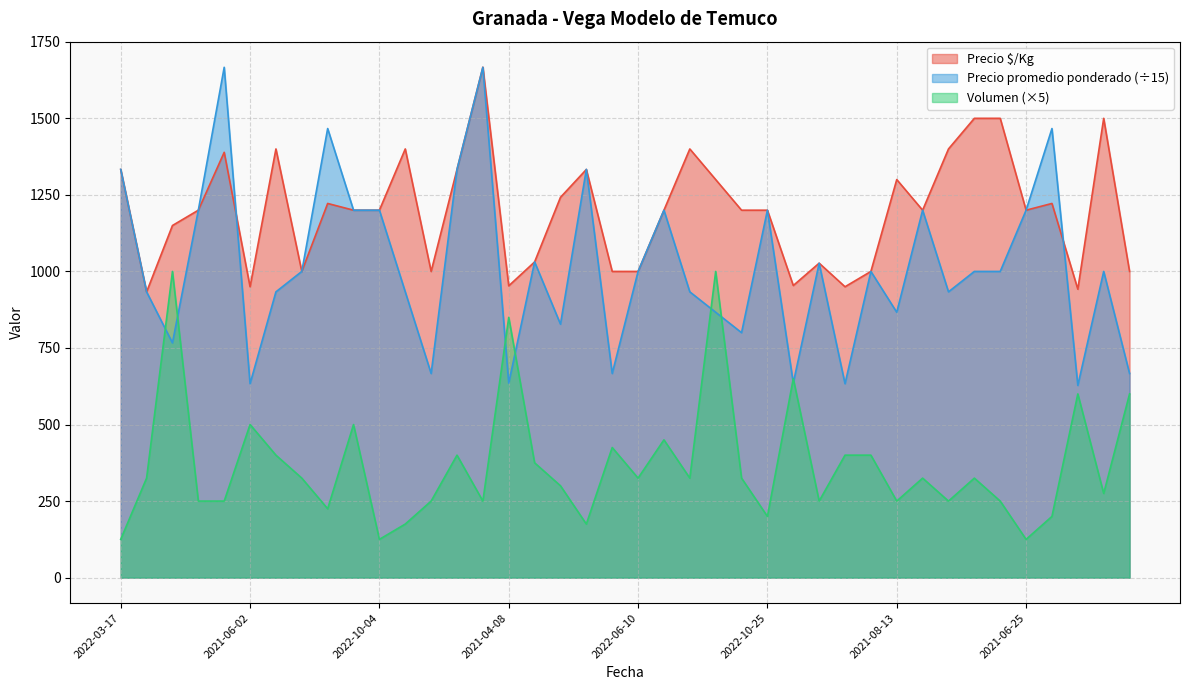

How many series are shown in this chart?

3